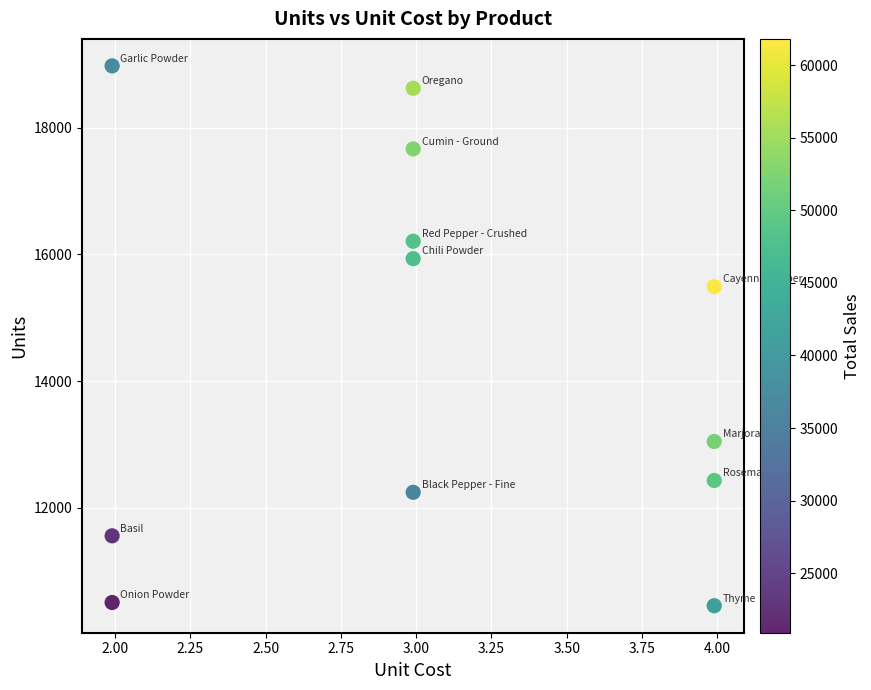

What Y value in the scatter plot is closest to 14714?

15490